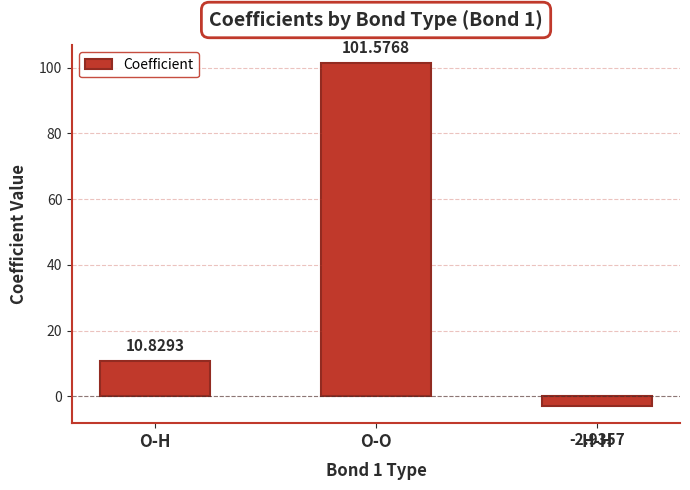

Where does the data first go above 10?

O-H